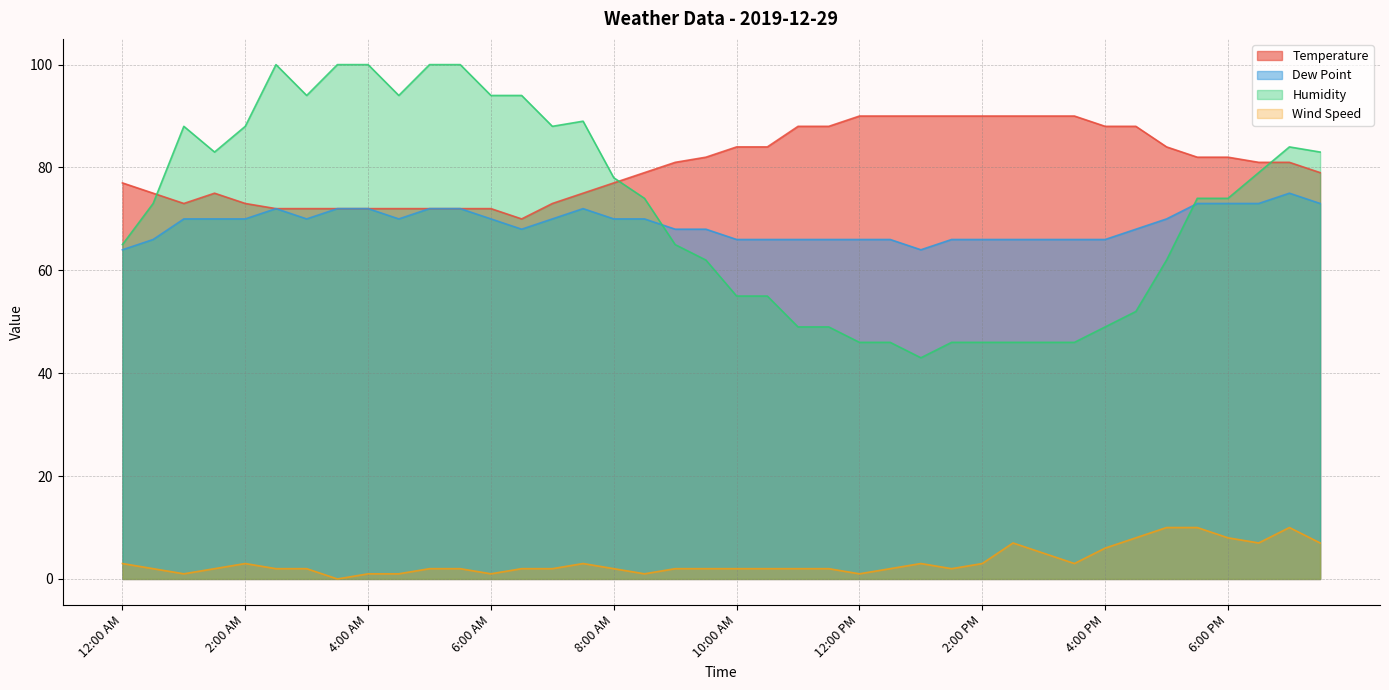

True or false: Wind Speed and Dew Point intersect in this chart.

False